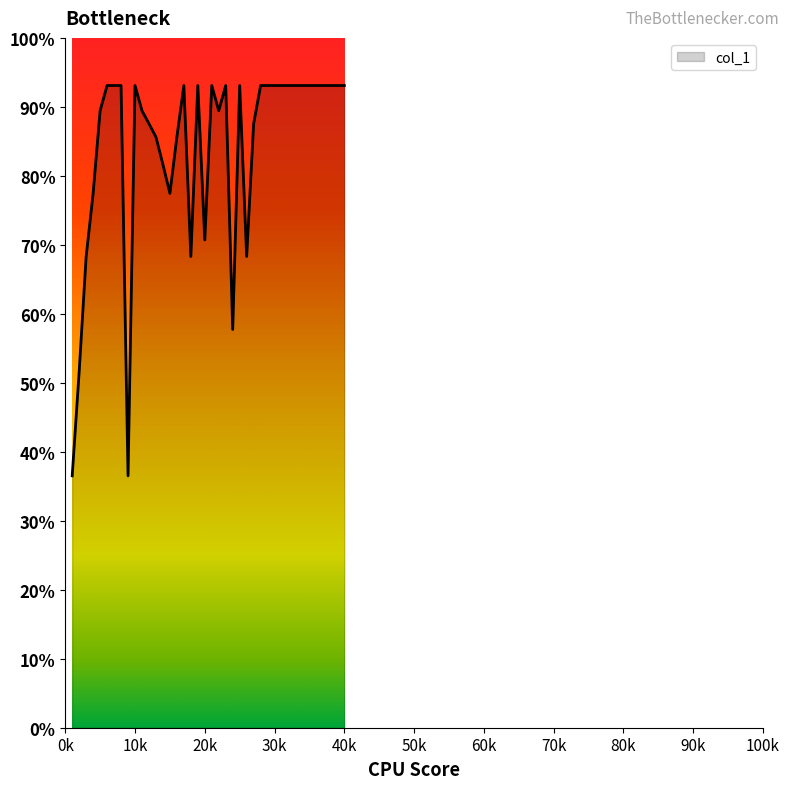

What is the difference between the maximum and minimum values?

56.6